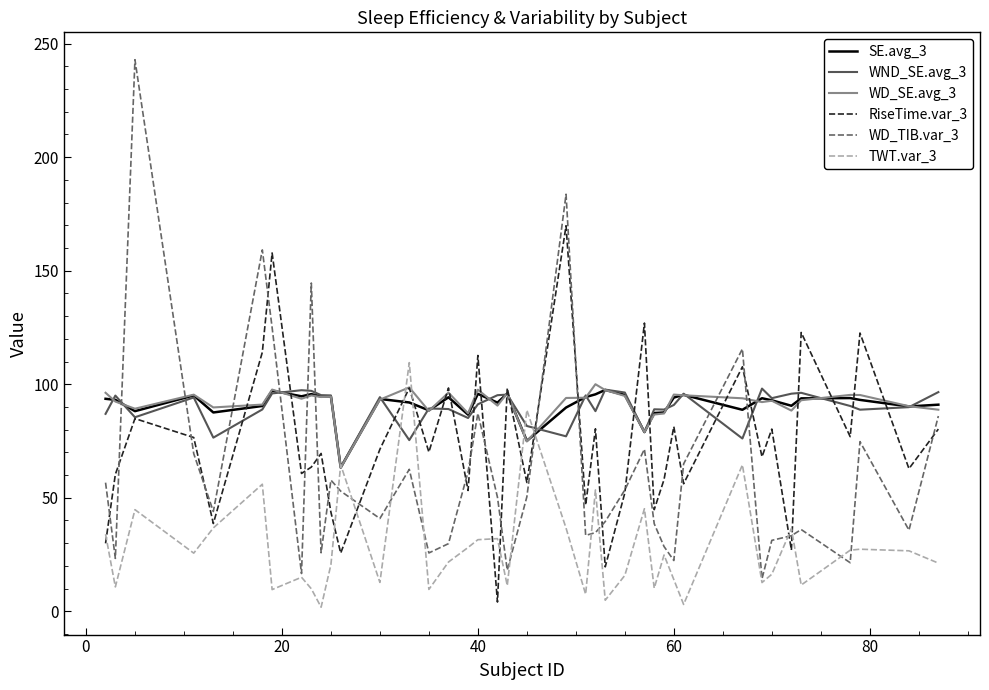

How many lines are shown in the chart?

6